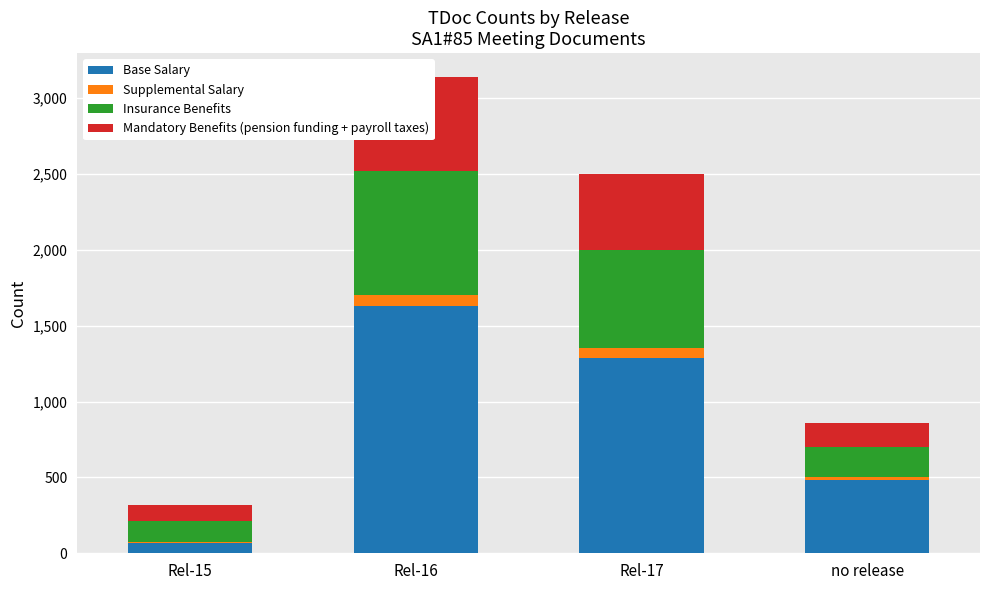

What are all the series names shown in the legend?

Base Salary, Supplemental Salary, Insurance Benefits, Mandatory Benefits (pension funding + payroll taxes)